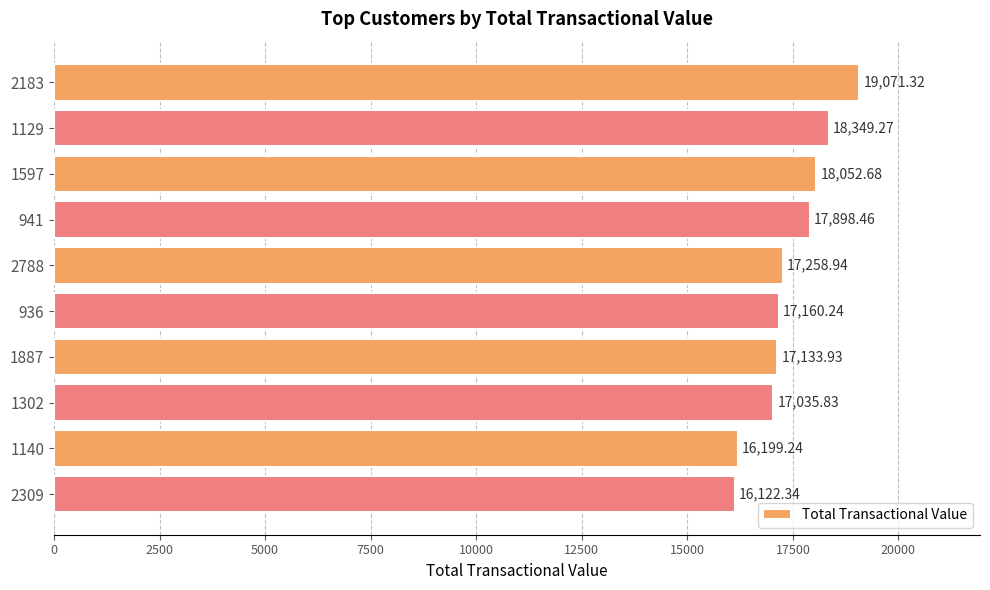

What is the difference between the second highest and second lowest values?

2150.0